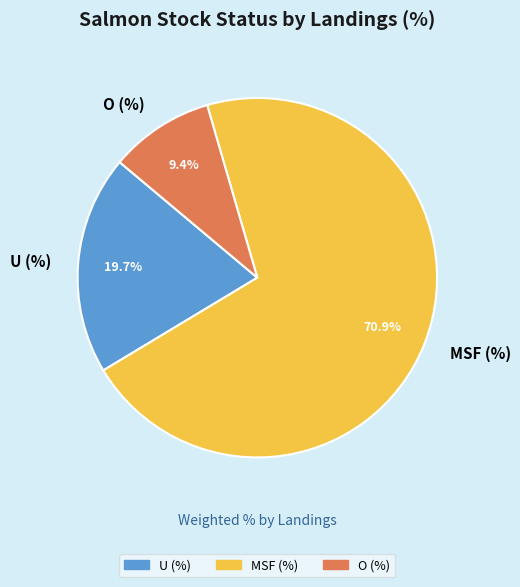

Which slice represents more than half of the pie?

MSF (%)